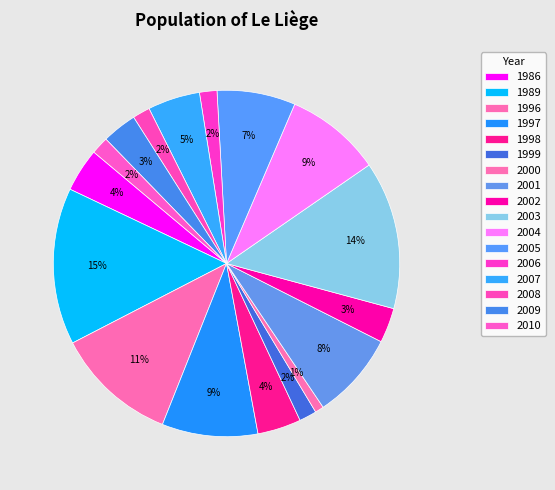

What is the smallest slice in the pie chart?

2000